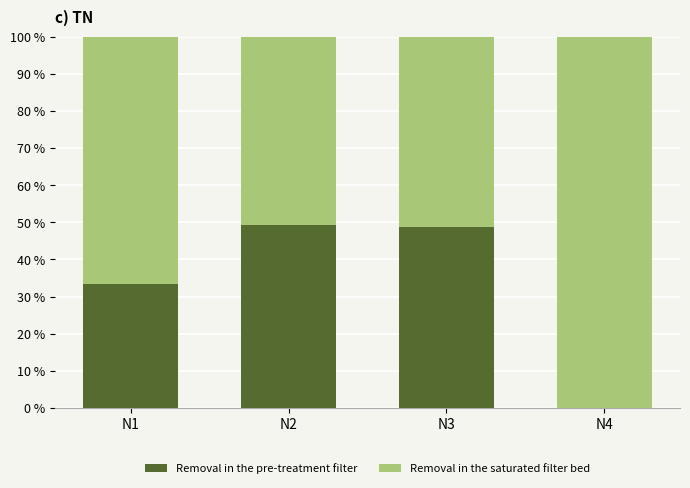

What is the total value across all series at N3?

100.0